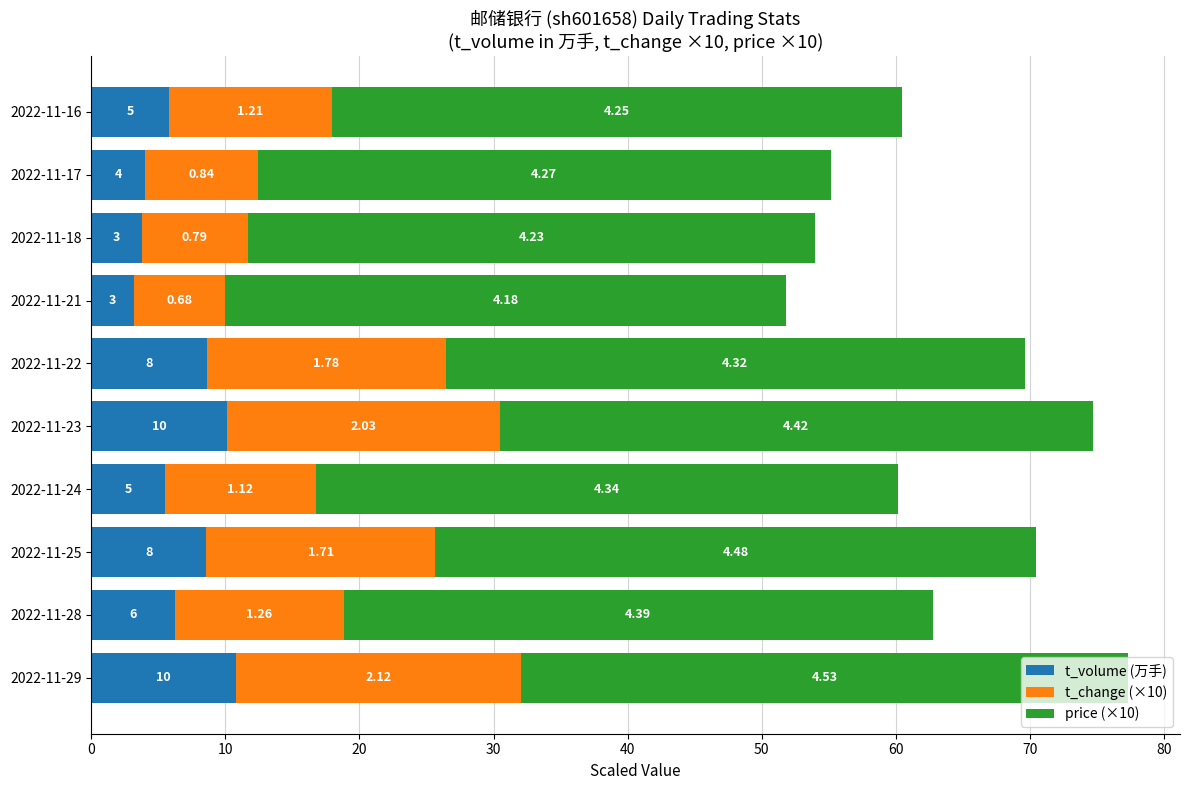

Reading left to right, extract all data points from this chart.

t_volume (万手): 10.8	6.2	8.6	5.5	10.2	8.6	3.2	3.8	4.0	5.8
t_change (×10): 21.2	12.6	17.1	11.2	20.3	17.8	6.8	7.9	8.4	12.1
price (×10): 45.3	43.9	44.8	43.4	44.2	43.2	41.8	42.3	42.7	42.5